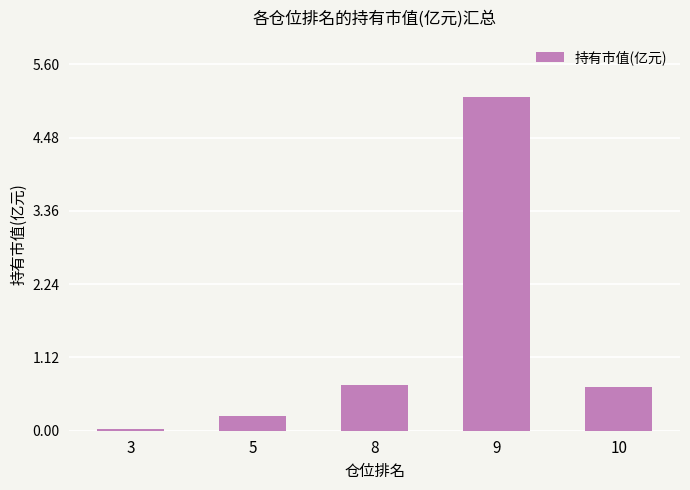

The chart shows a value of 0.7 at 10. True or false?

True